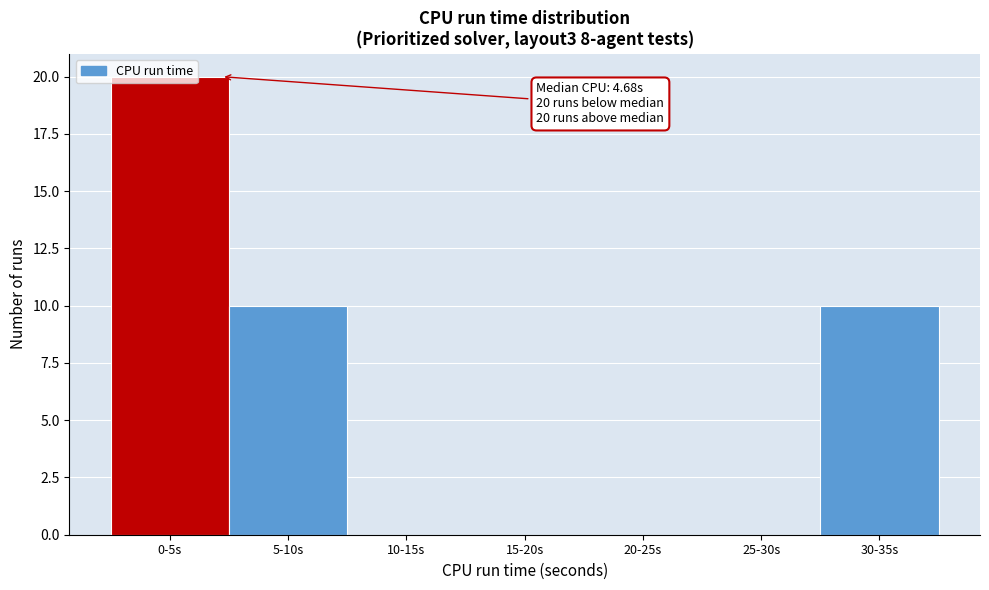

True or false: the data shows 0 at 10-15s.

True